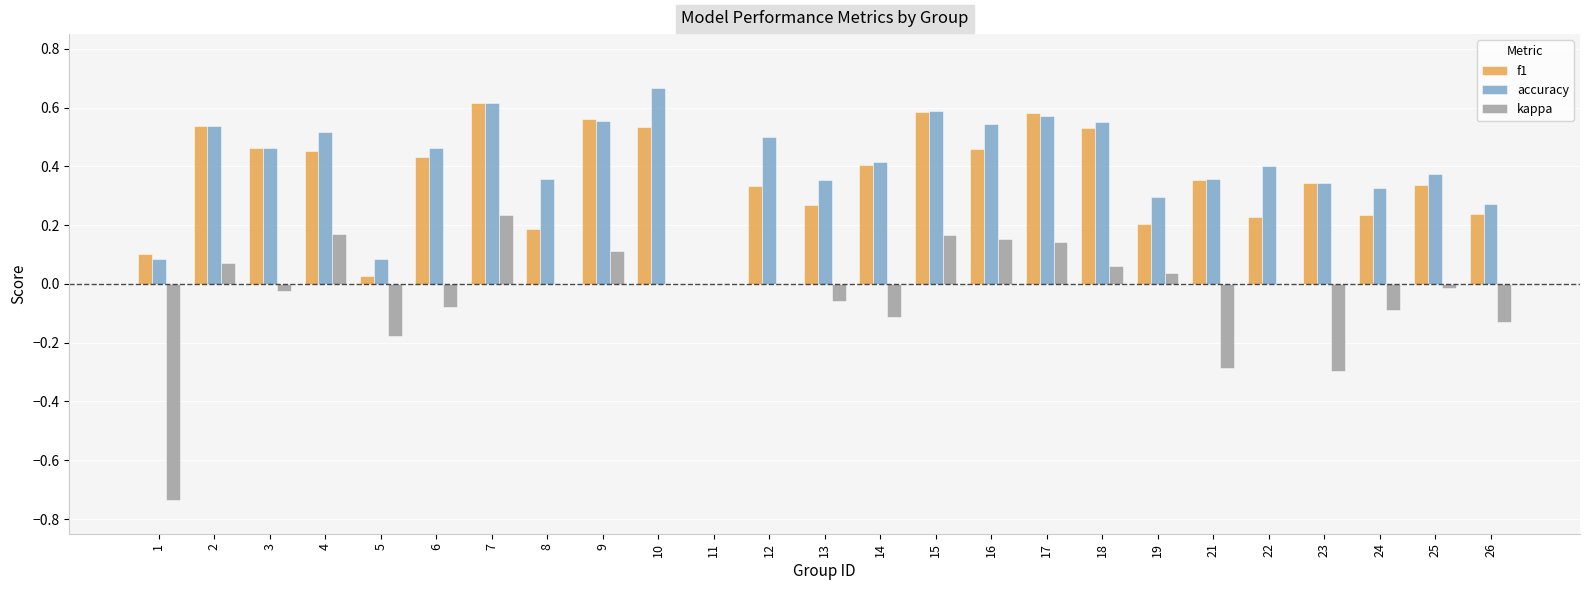

Is it true that f1 equals 0.3 at 18?

False